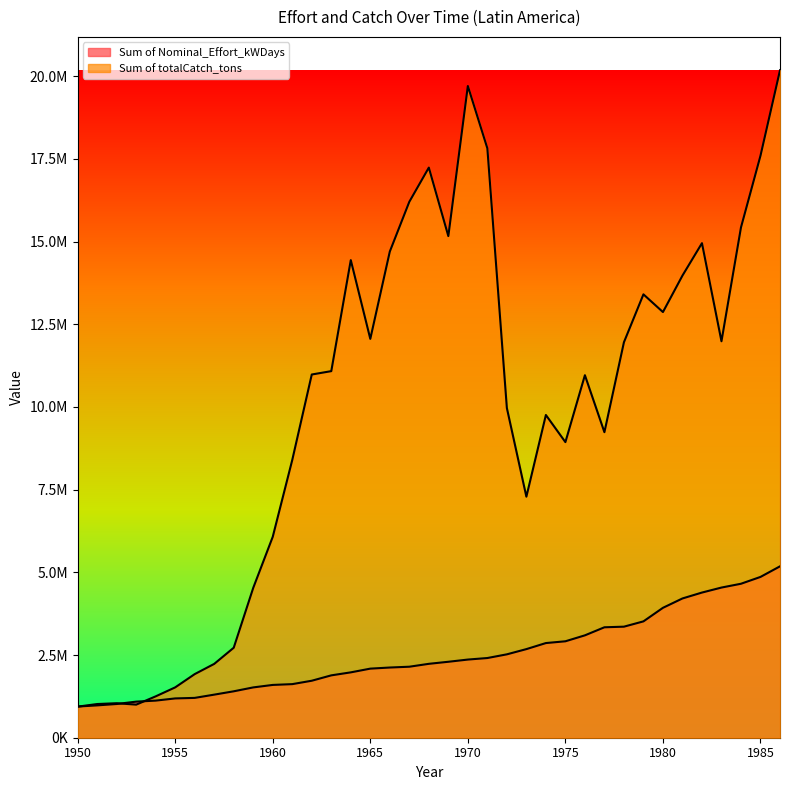

Does the chart display data point markers on the line(s)?

No